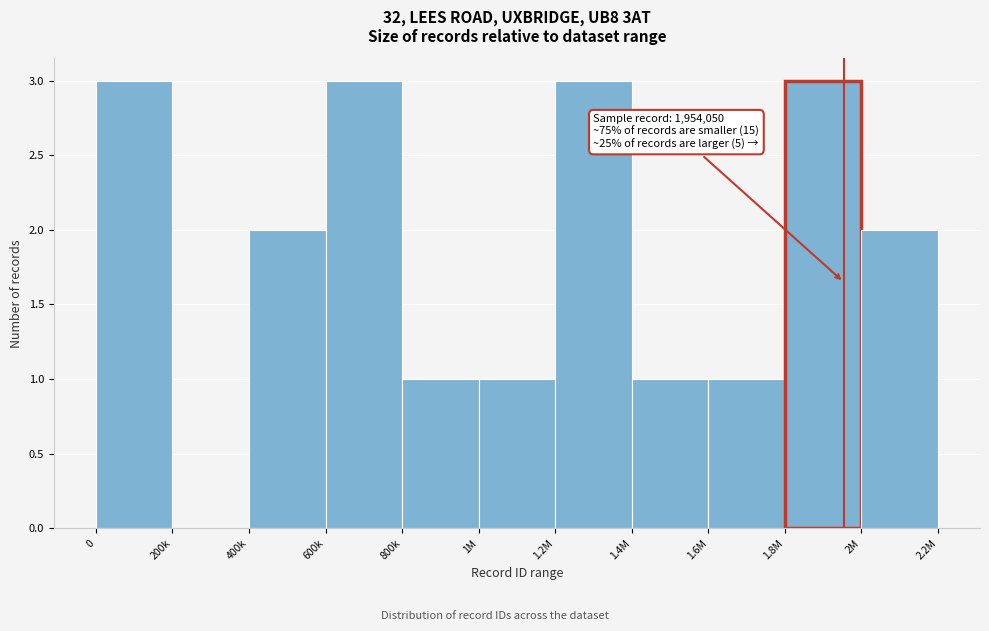

Reading right to left, list all the values displayed in this chart.

2M=2	1.8M=3	1.6M=1	1.4M=1	1.2M=3	1M=1	800k=1	600k=3	400k=2	200k=0	0=3